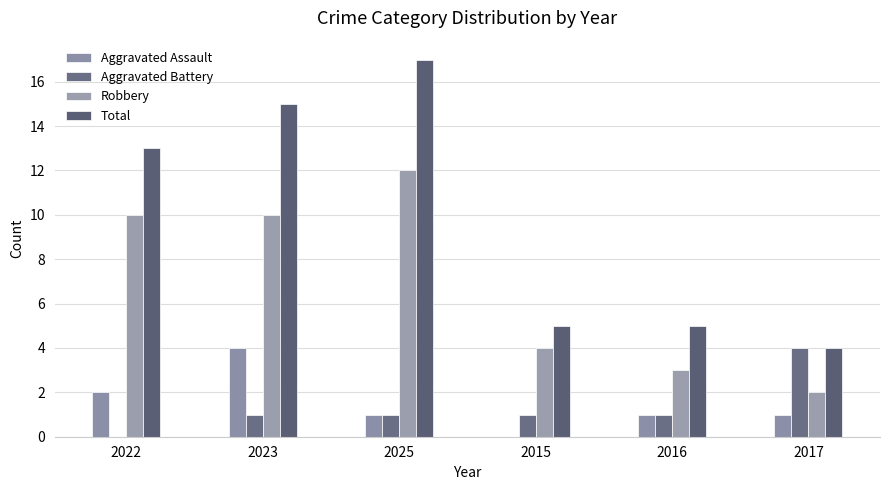

Between 2023 and 2016, which is larger?

2023